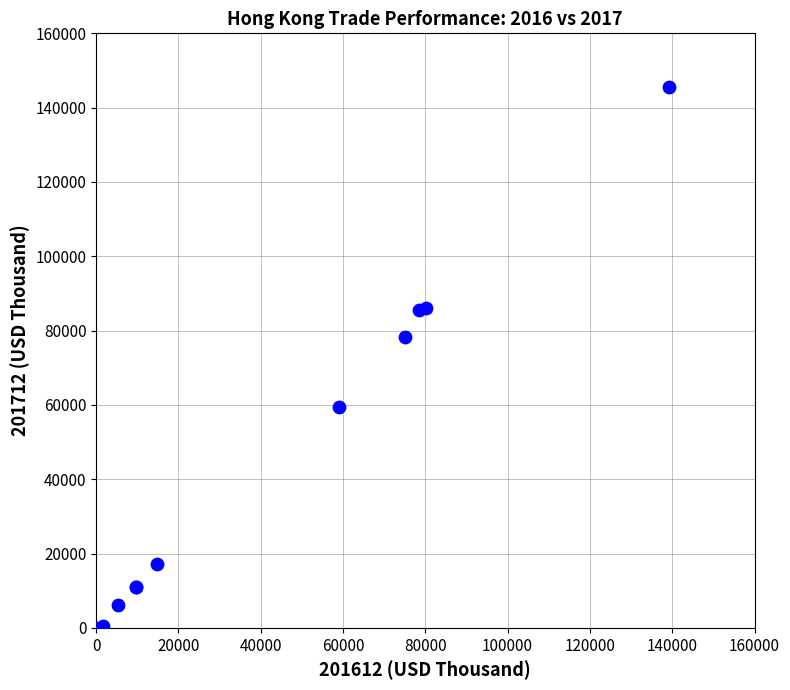

What Y value in the scatter plot is closest to 72816?

78309.8